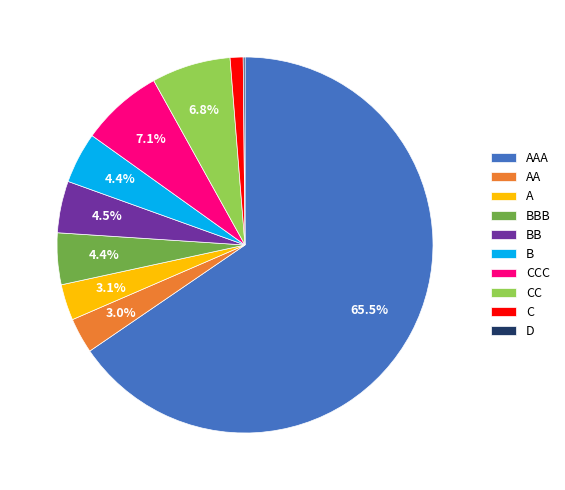

What percentage is the BB slice, to the nearest percent?

4%